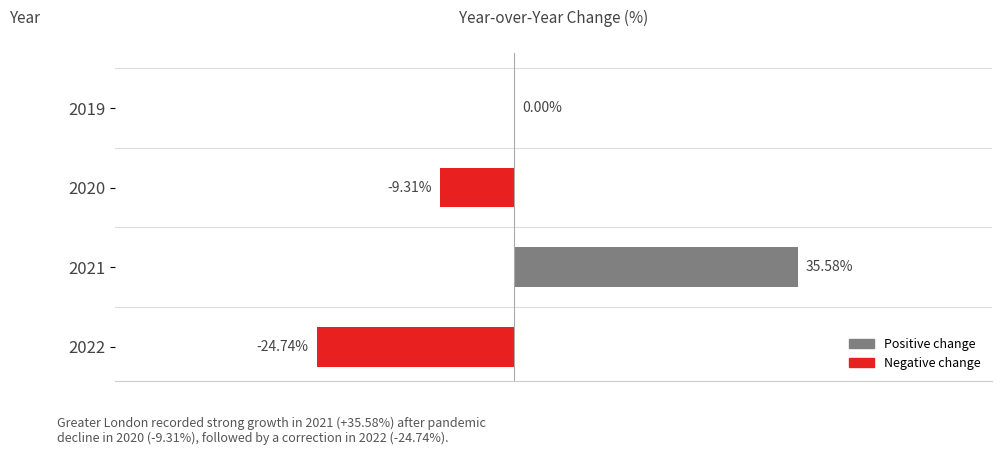

Are the bars horizontal?

Yes